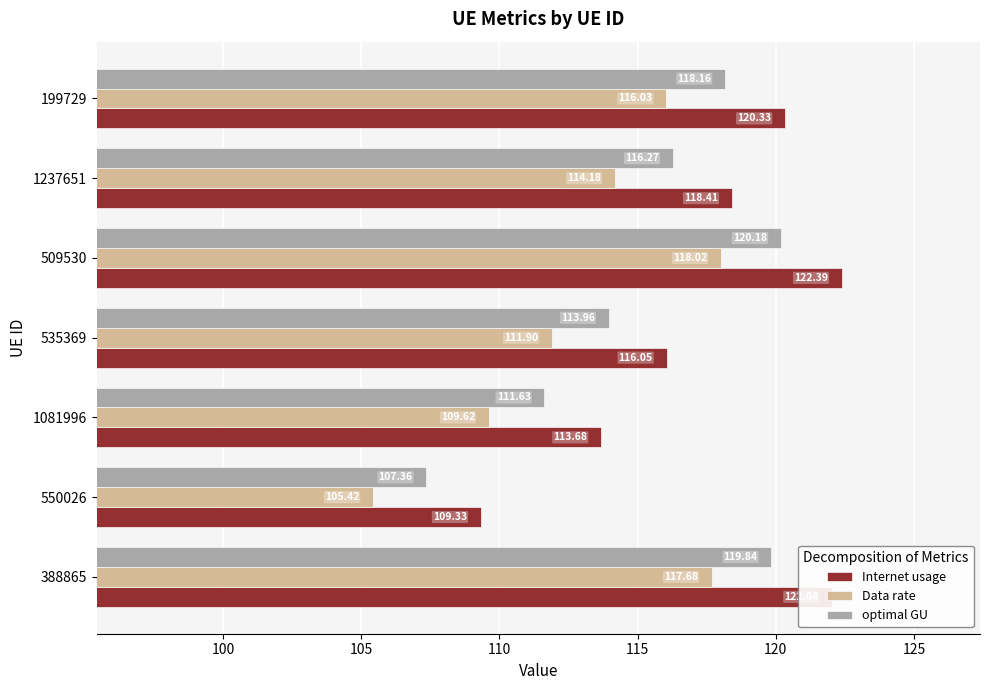

What is the total value across all series at 1081996?

334.9